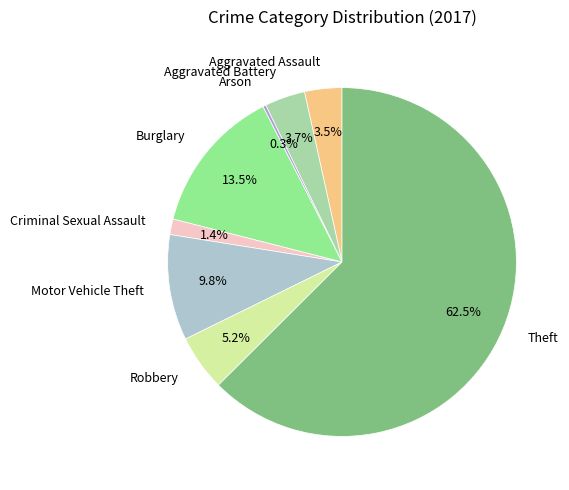

Between Burglary and Theft, which is larger?

Theft